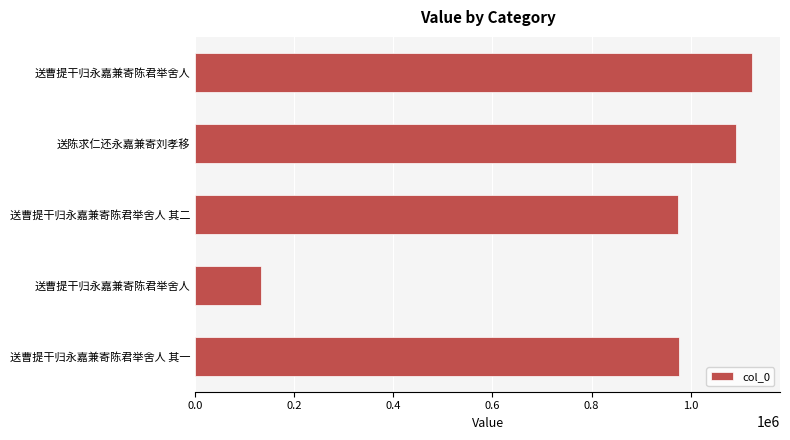

What is the difference between the maximum and minimum values?

991819